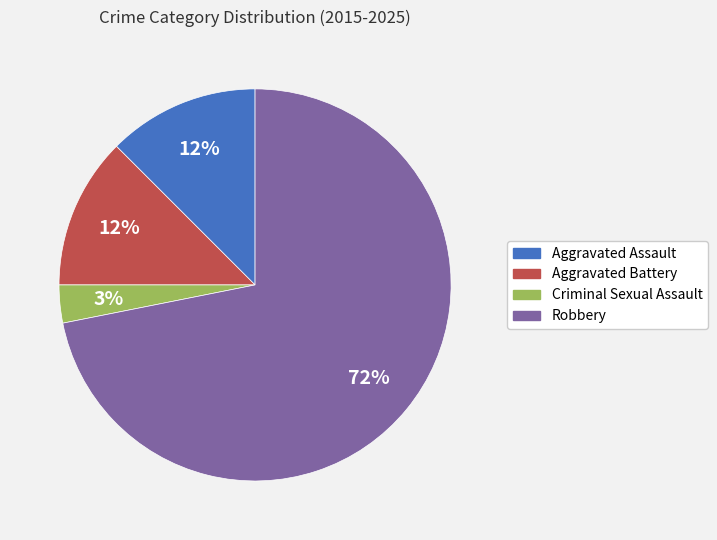

How many segments does this pie chart have?

4